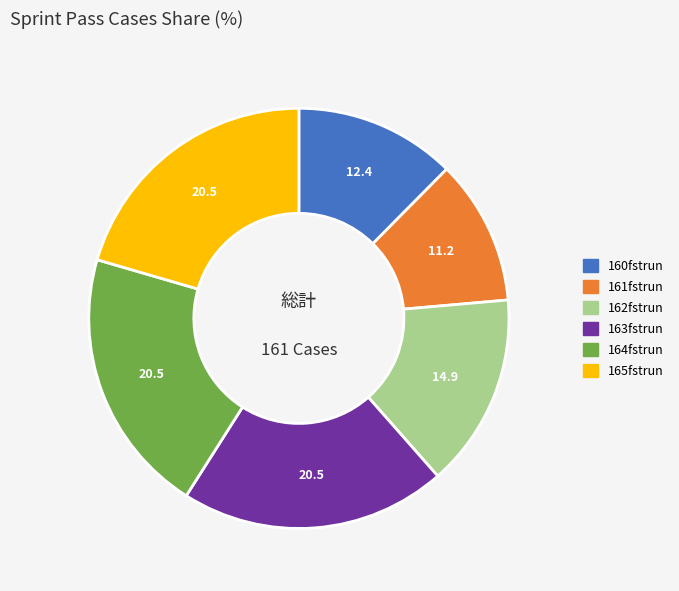

Which has a higher value, 160fstrun or 161fstrun?

160fstrun